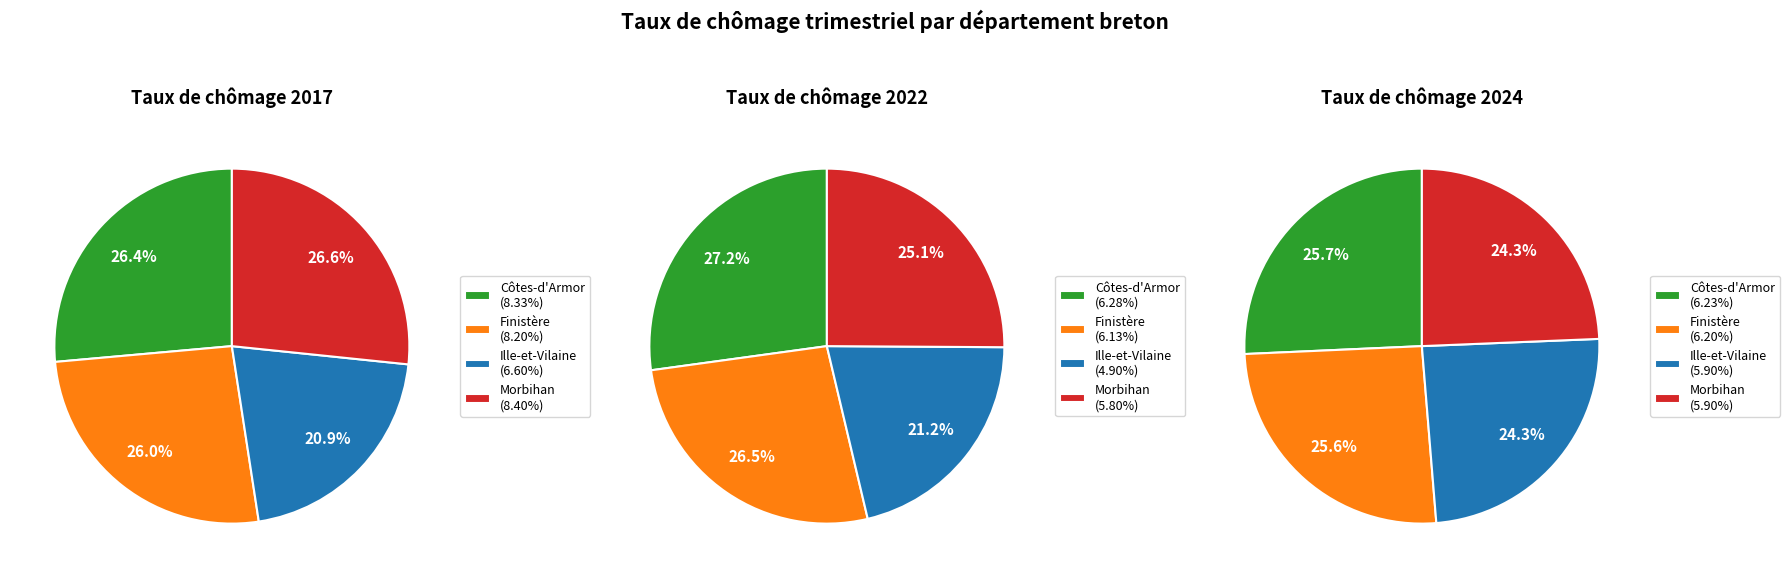

What percentage is the Côtes-d'Armor slice, to the nearest percent?

26%